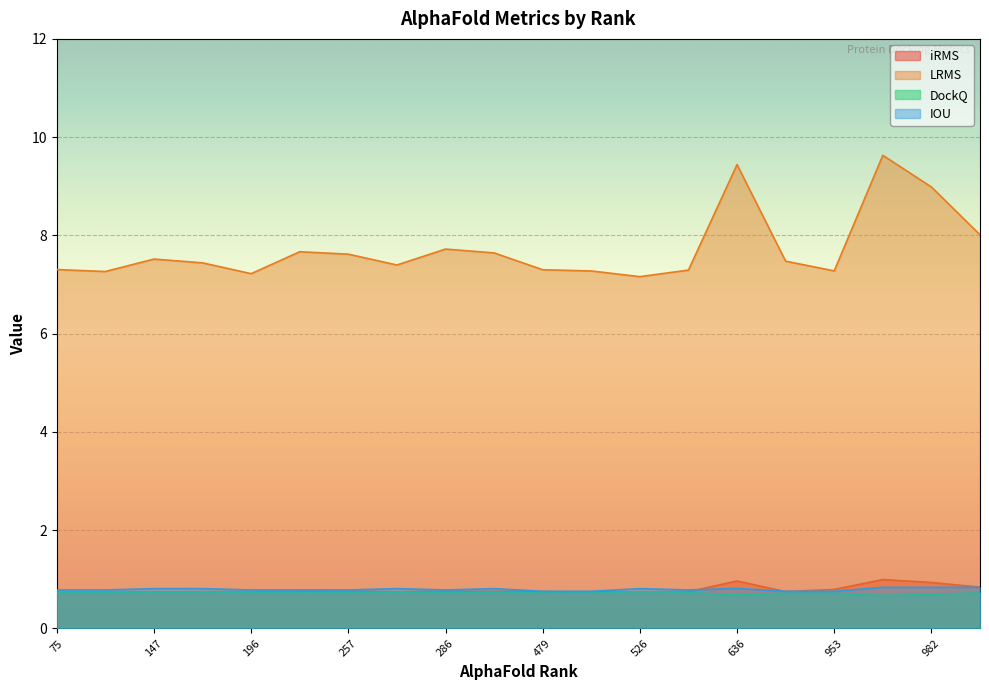

Which series has the largest range (max minus min)?

LRMS